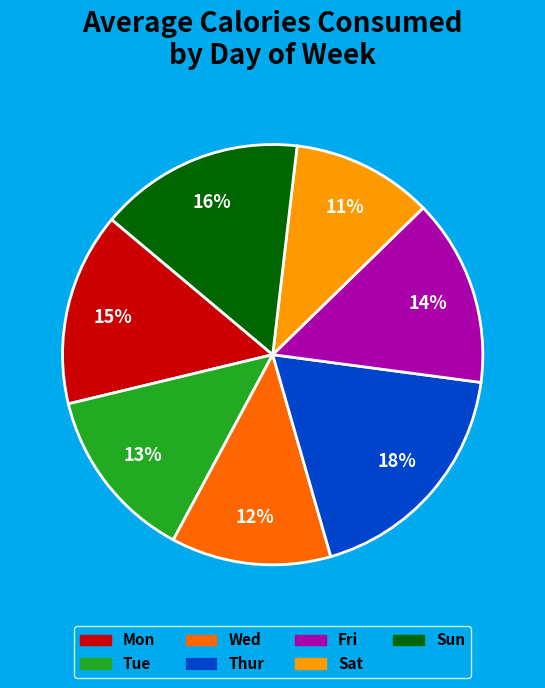

Is there any slice that represents more than half of the pie?

No